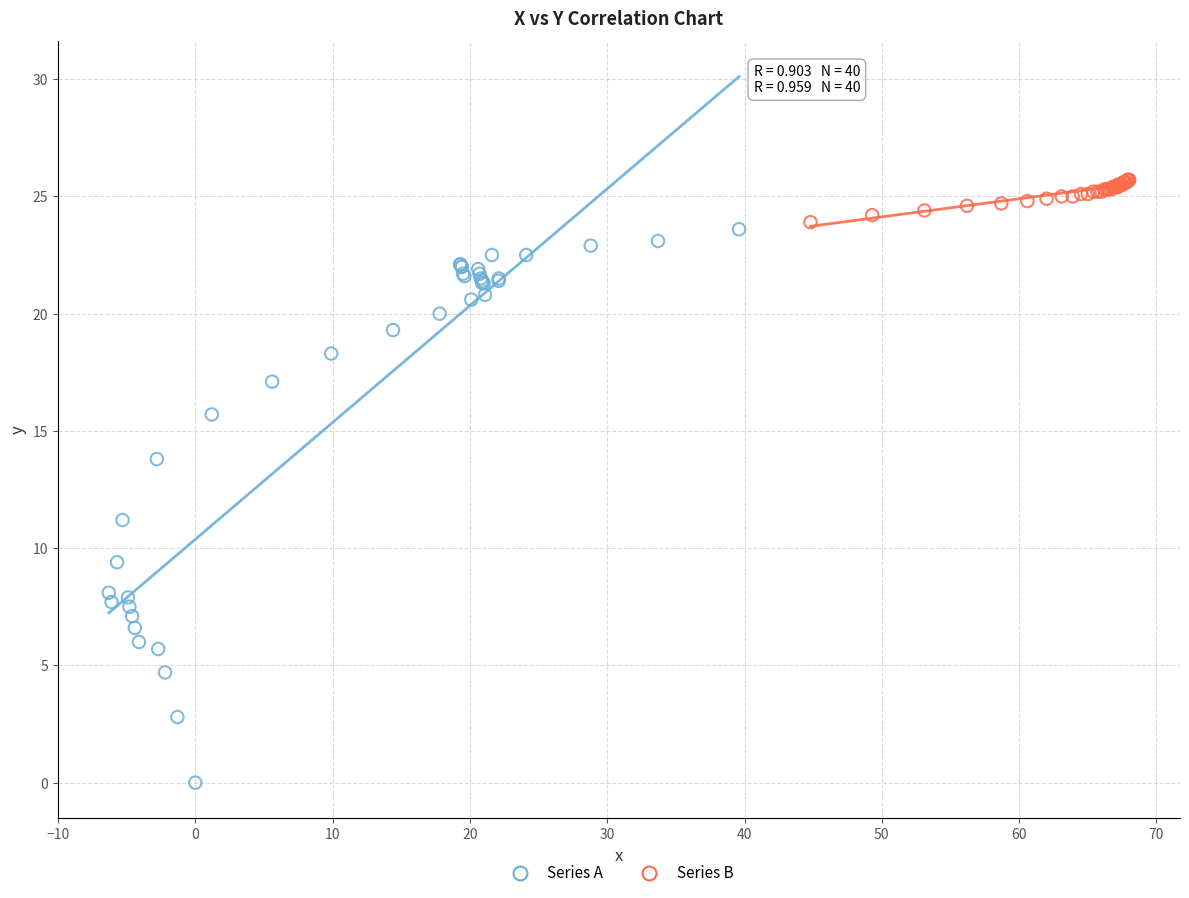

Which series contains the highest Y value?

Series B